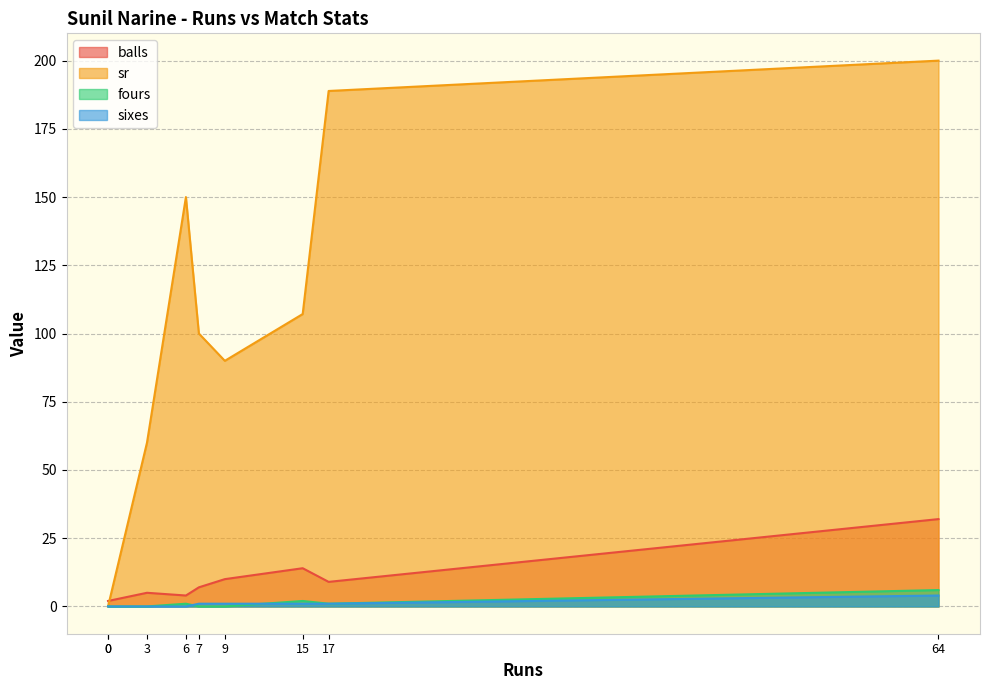

At which label is sixes closest to 2?

7